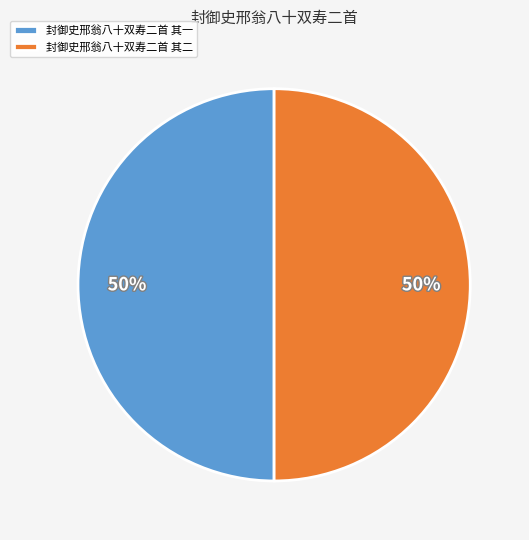

The 封御史邢翁八十双寿二首 其二 slice represents 50% of the pie. True or false?

True